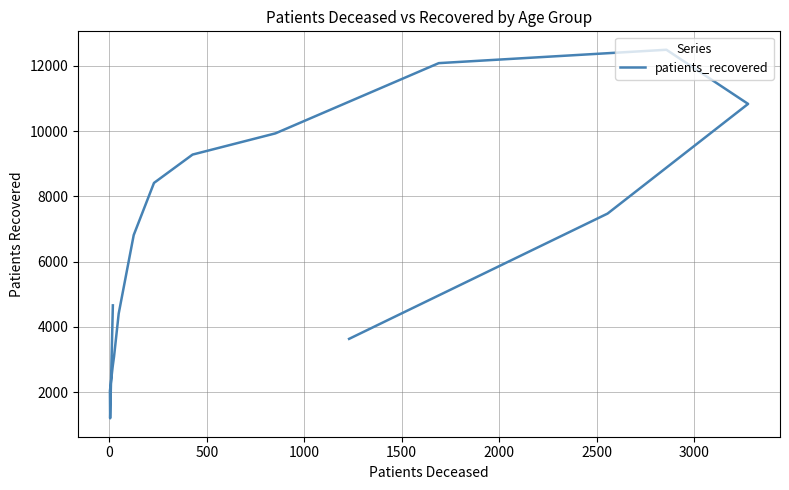

How many lines are shown in the chart?

1